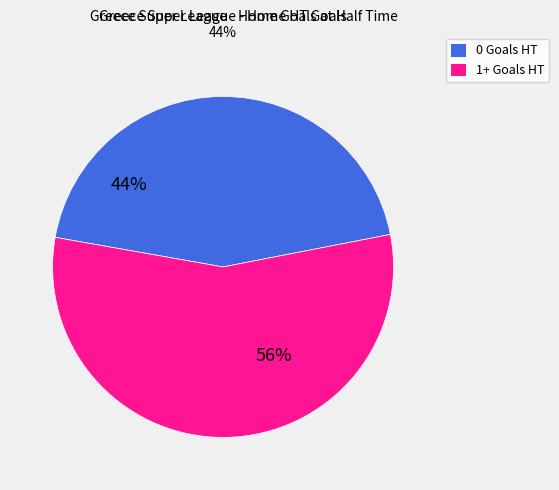

Combined, what portion of the pie is 1+ Goals HT (Home) and 0 Goals HT (Home)?

100.0%